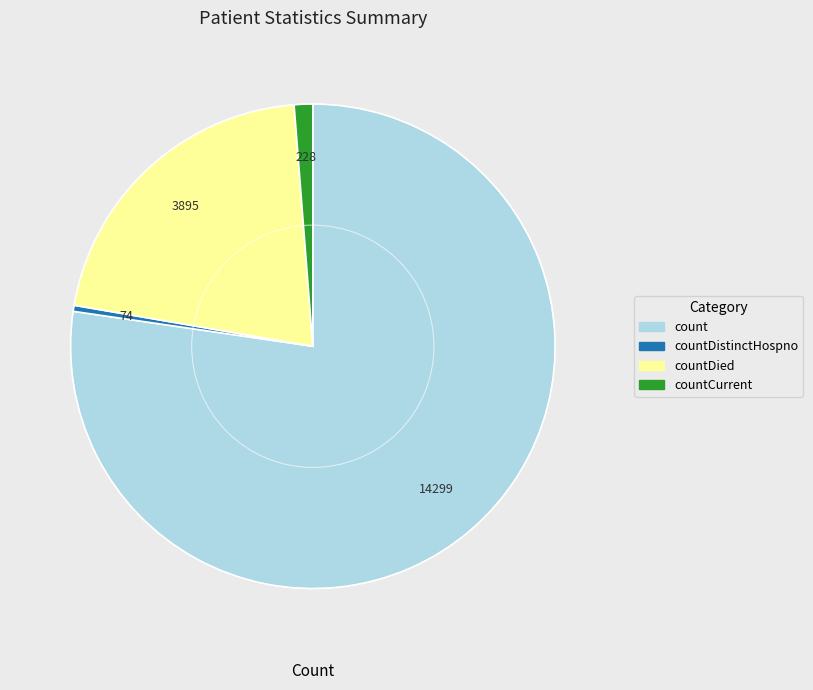

Count the number of slices in the pie.

4